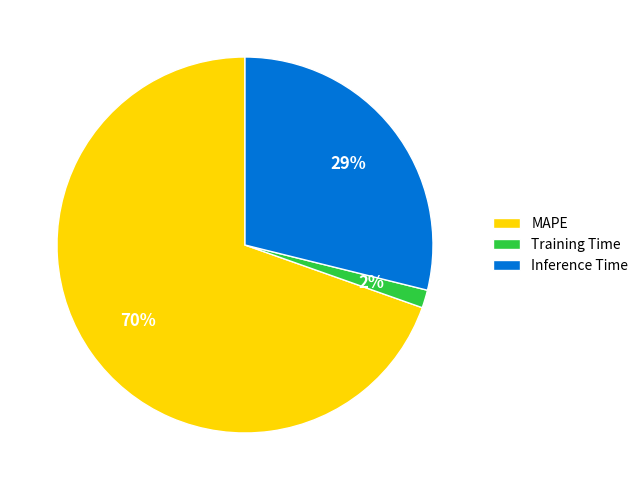

What percentage is the Training Time slice, to the nearest percent?

2%